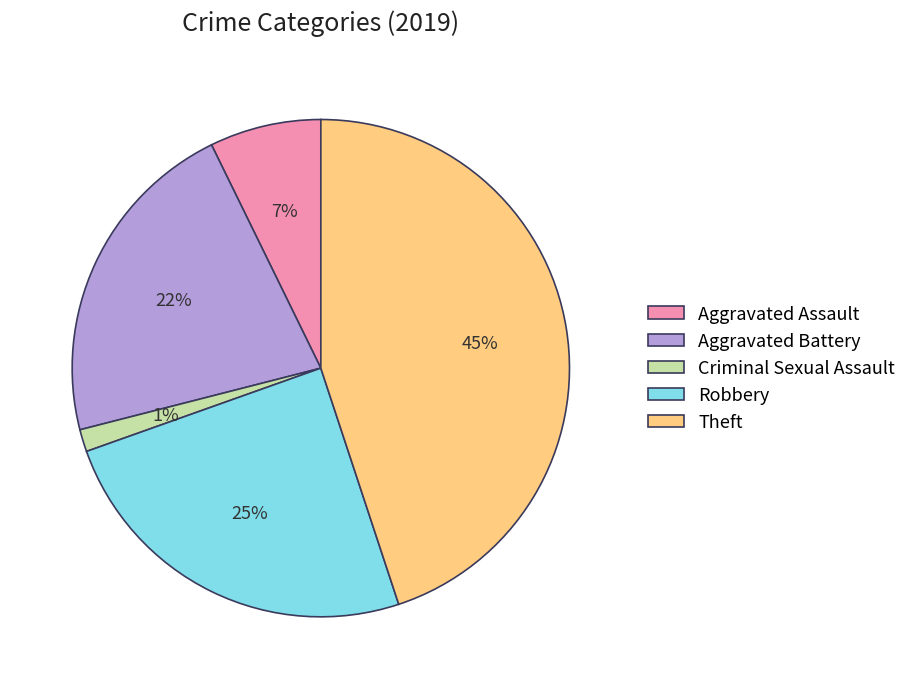

Do Theft and Criminal Sexual Assault together represent more than half of the pie?

No